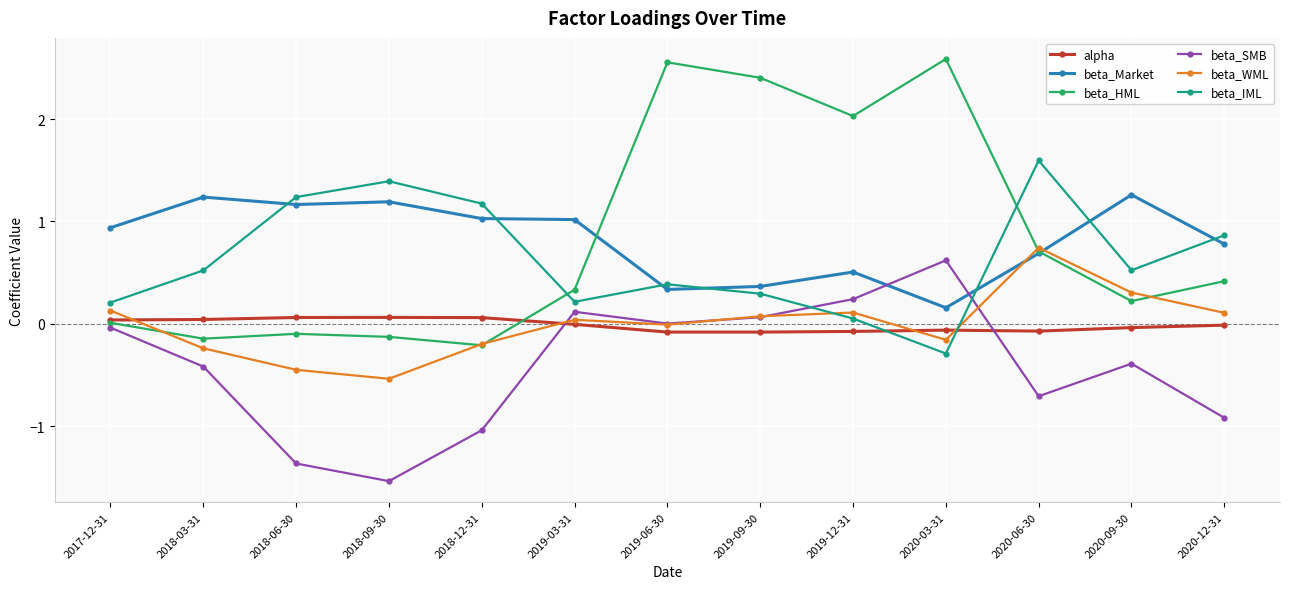

What is the label of the 13th point from the right?

2017-12-31